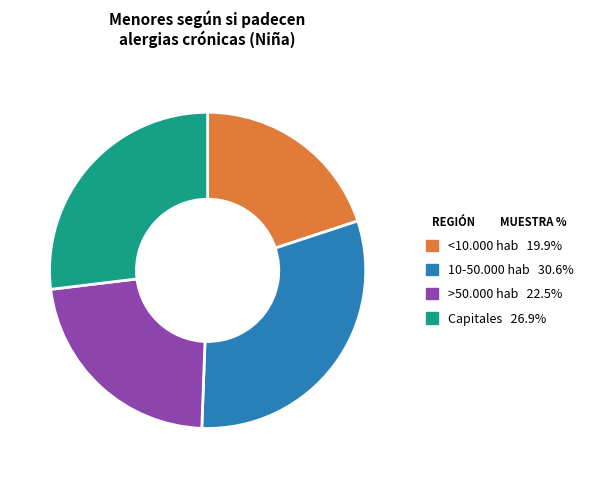

Which has a higher value, >50.000 hab or <10.000 hab?

>50.000 hab